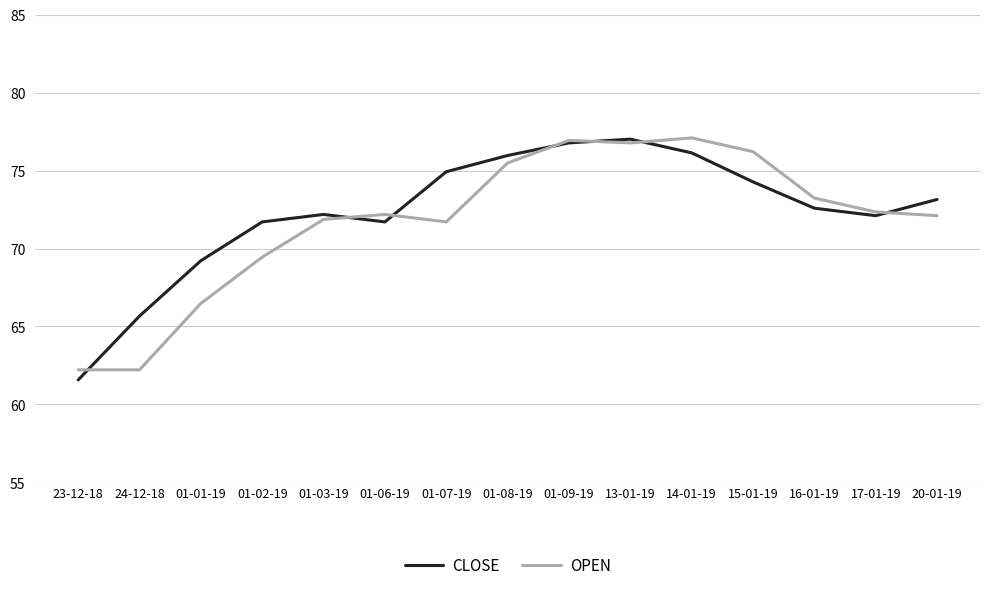

What are all the series names shown in the legend?

CLOSE, OPEN